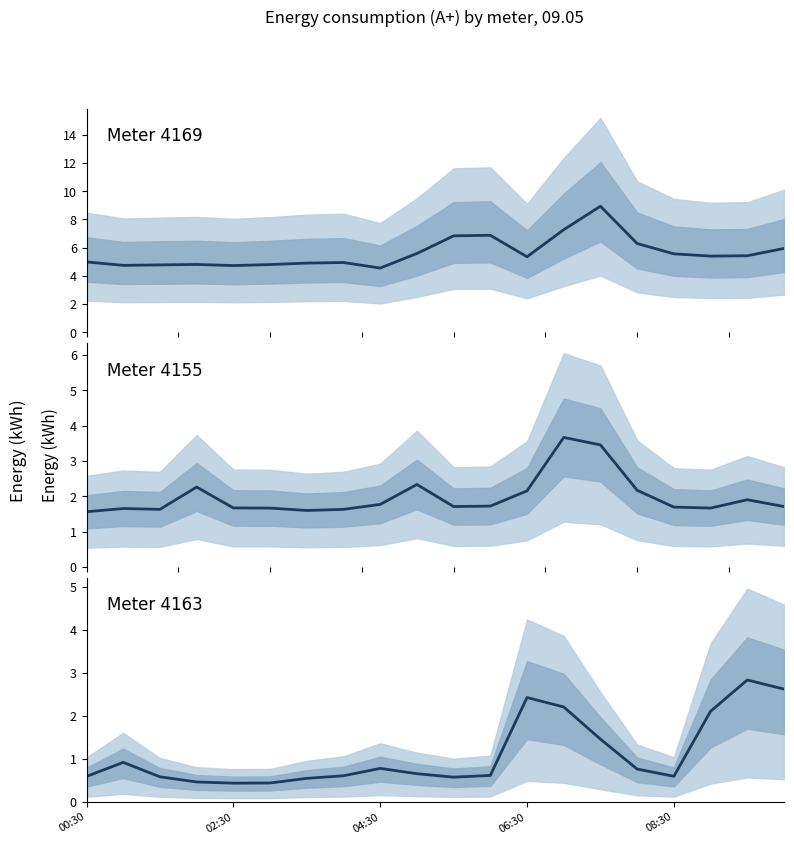

Where is 4163 nearest to the value 1?

01:00